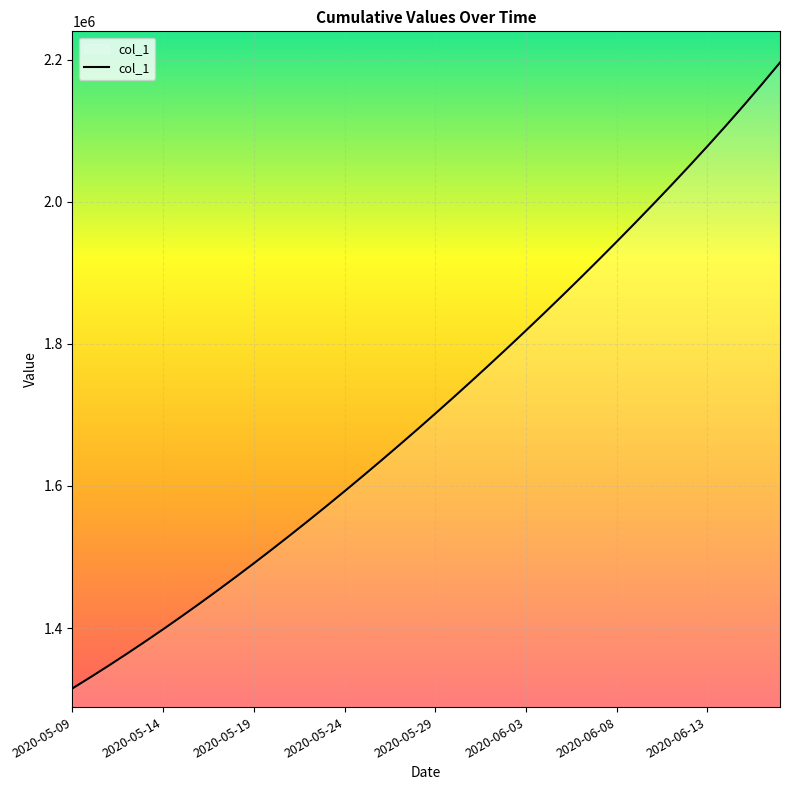

True or false: the data has more than 1 interior local peaks.

False